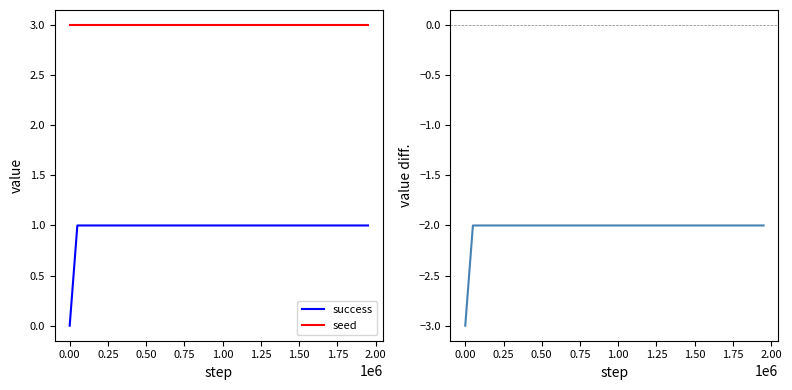

True or false: seed and success intersect in this chart.

False